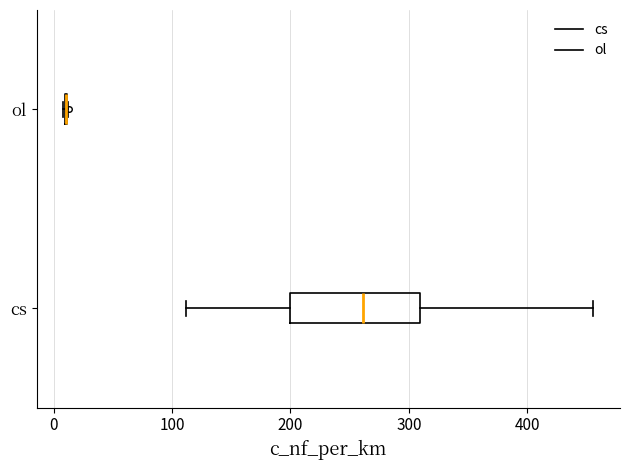

Comparing the boxes themselves (not the whiskers), which one is the widest?

cs